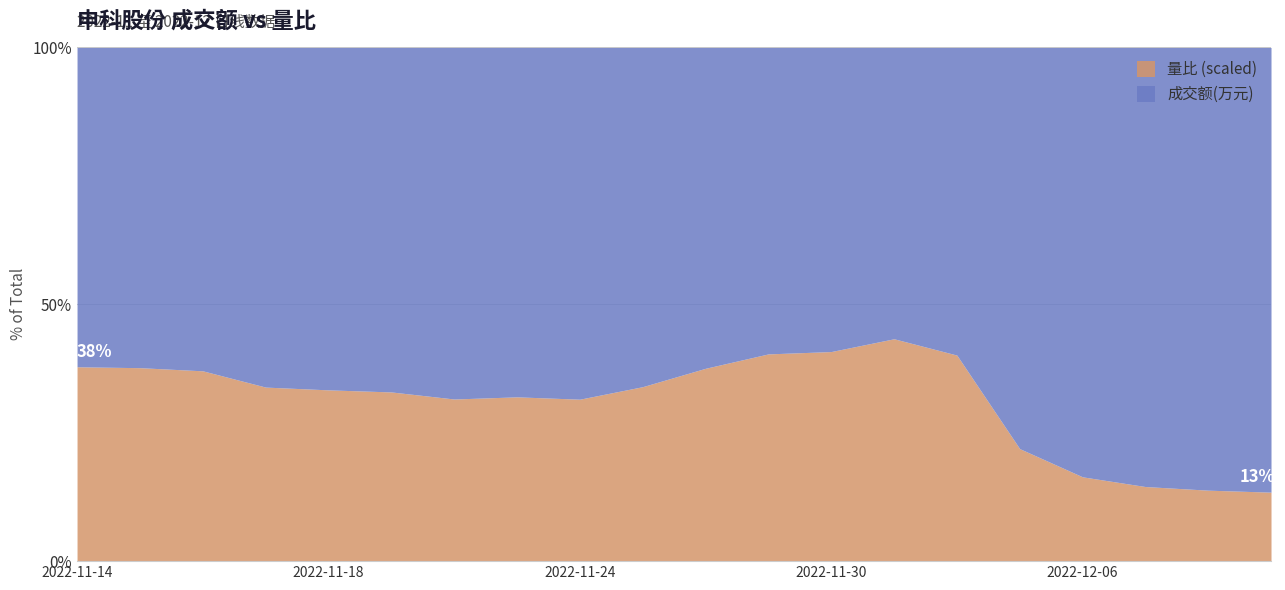

The 量比 (scaled) series shows 9.6 at 2022-11-30. True or false?

False